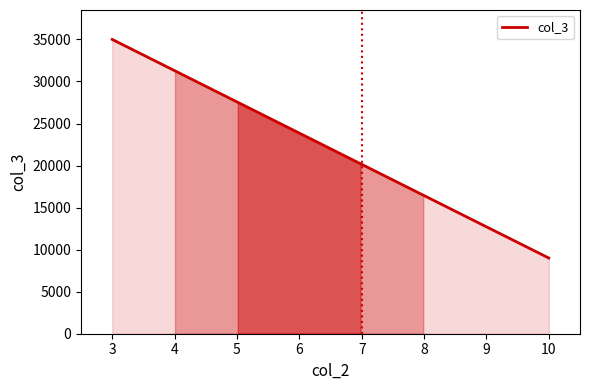

What is the minimum value shown in the chart?

9000.0